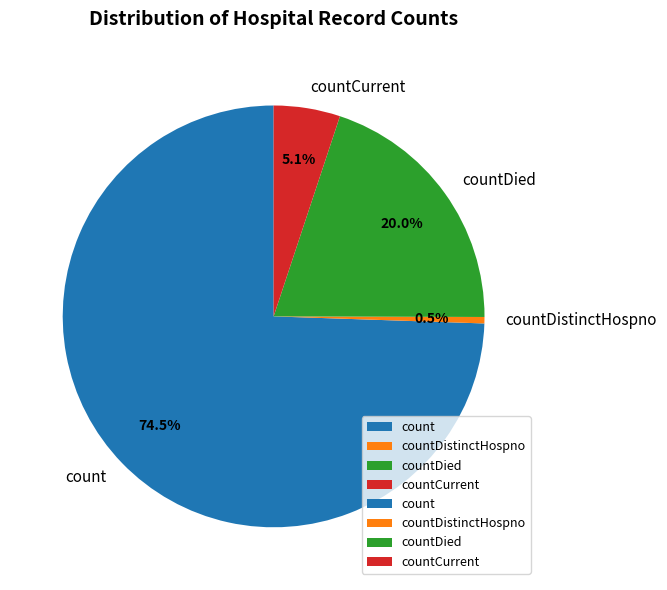

What percentage is NOT represented by countDied?

80.0%